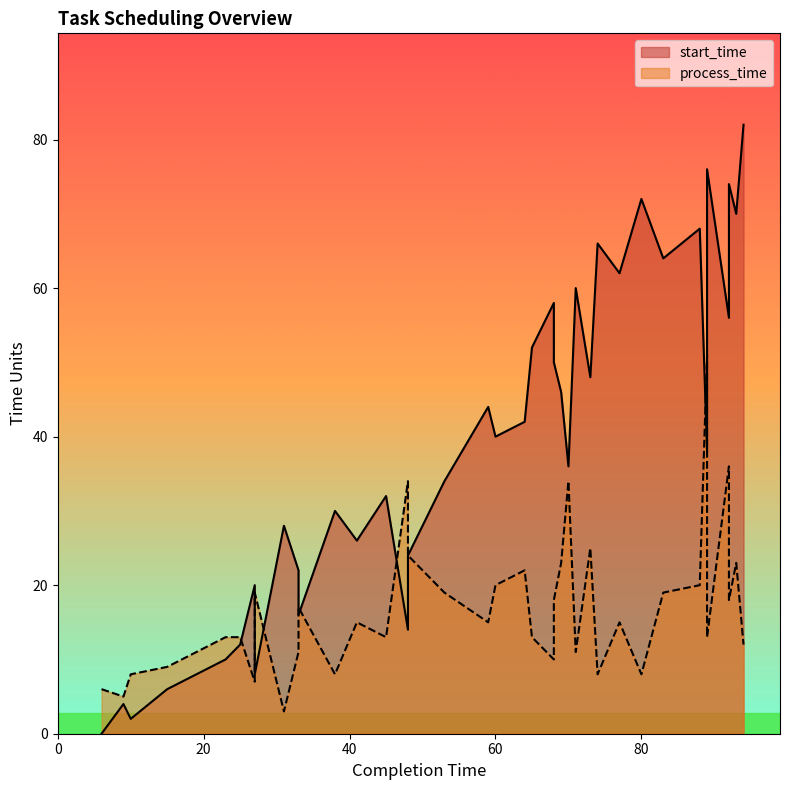

Which series has the largest range (max minus min)?

start_time